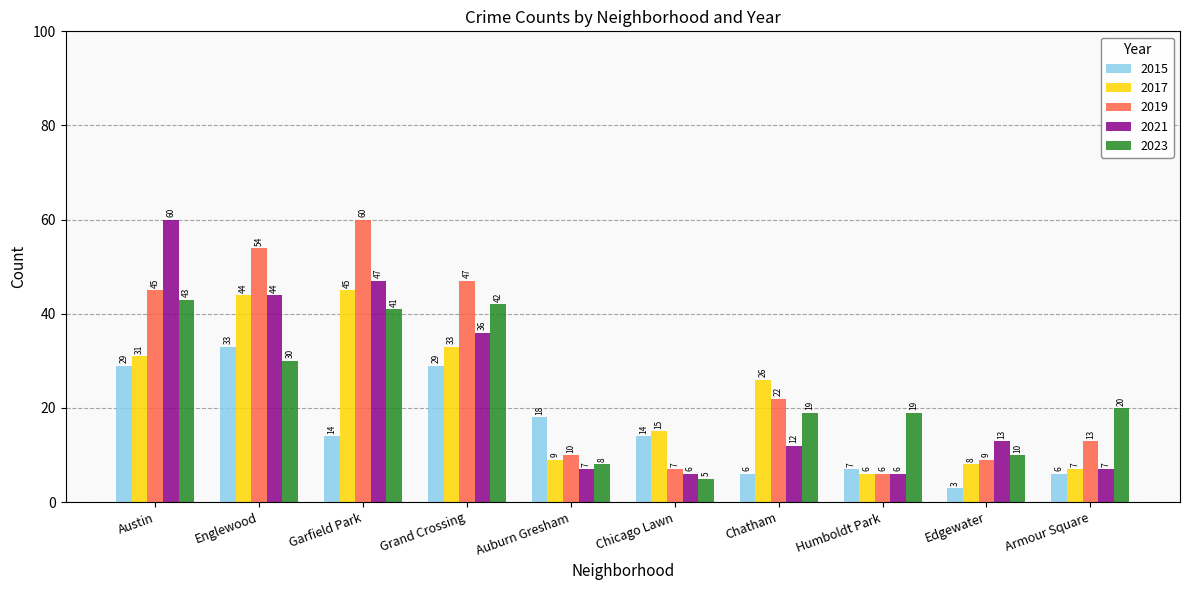

Reading left to right, list all the values displayed in this chart.

2015: 29	33	14	29	18	14	6	7	3	6
2017: 31	44	45	33	9	15	26	6	8	7
2019: 45	54	60	47	10	7	22	6	9	13
2021: 60	44	47	36	7	6	12	6	13	7
2023: 43	30	41	42	8	5	19	19	10	20